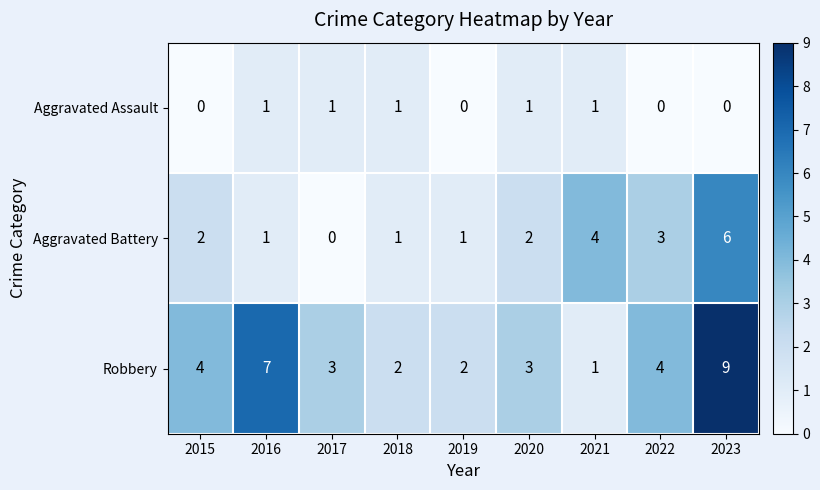

The value of Robbery at 2022 is 3. True or false?

False